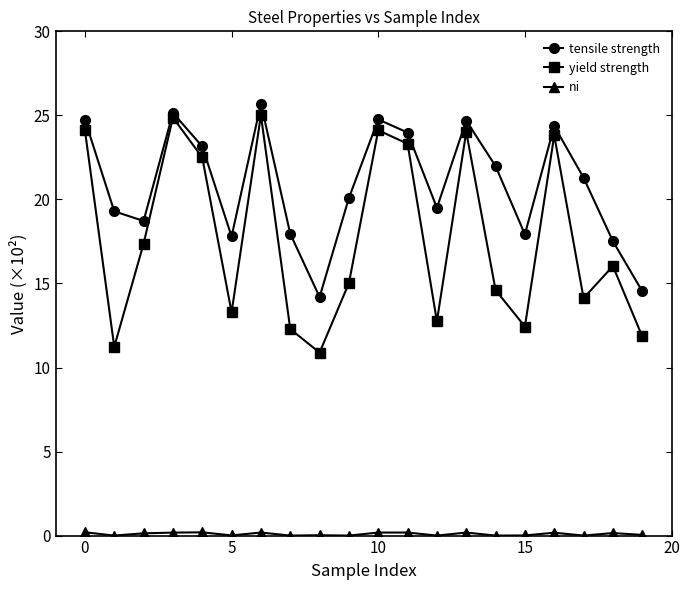

Is this an area chart (filled region under the line)?

No